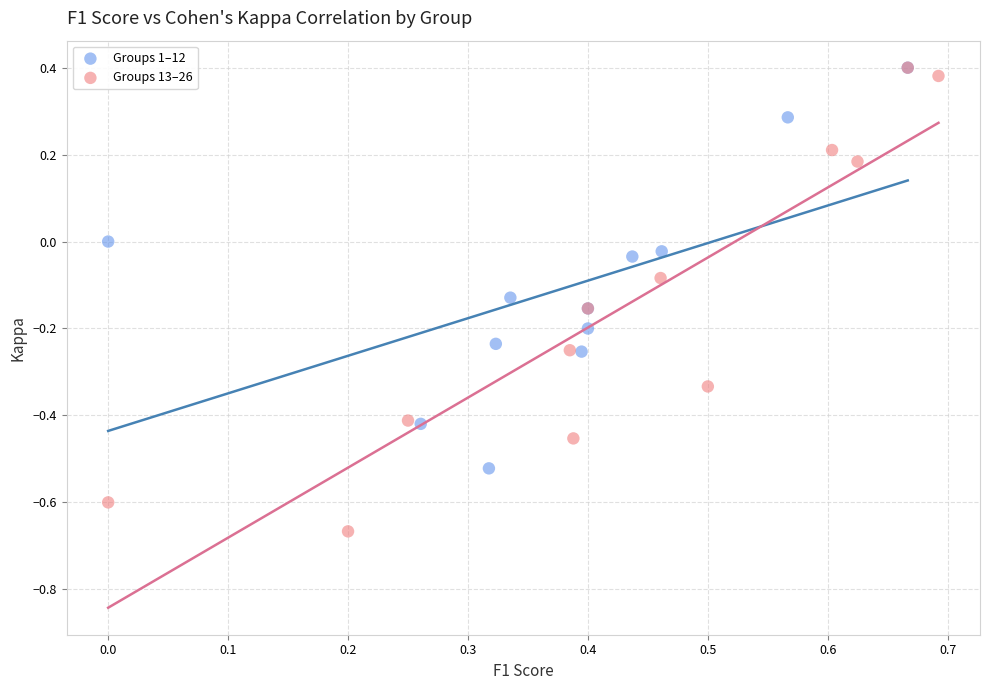

Which series contains the lowest Y value?

Groups 13–26